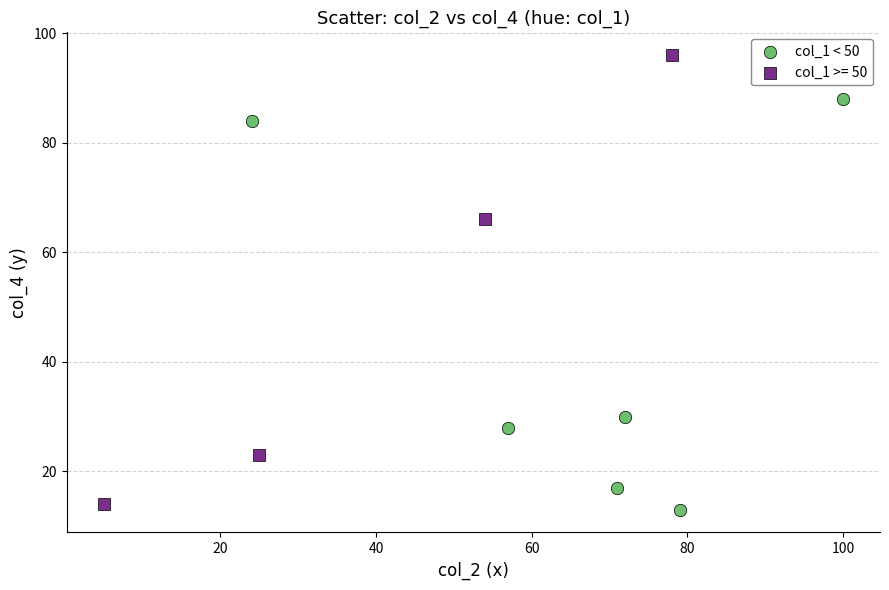

Which series reaches the maximum Y coordinate?

col_1 >= 50